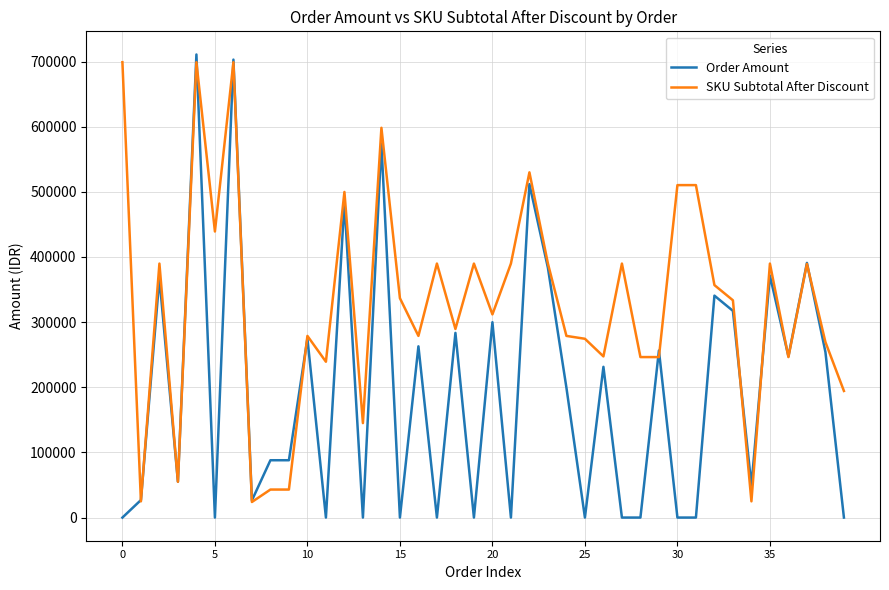

Which series has the largest range (max minus min)?

Order Amount